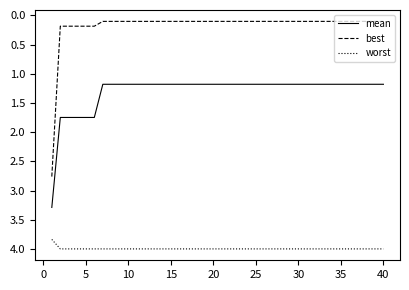

Which series has the largest range (max minus min)?

best